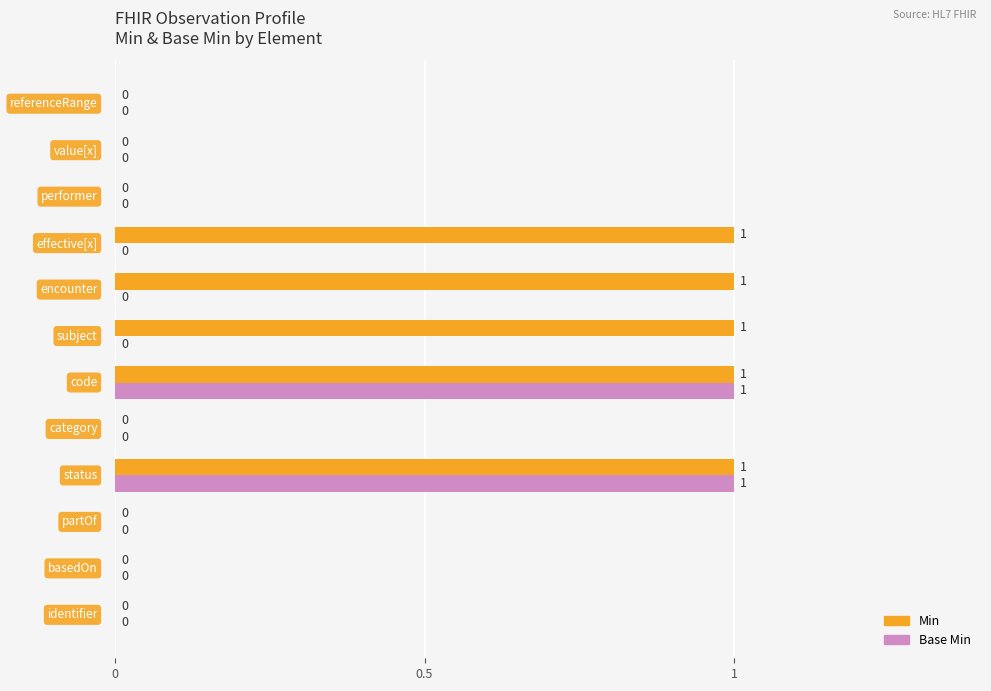

What is the sum of all Min values?

5